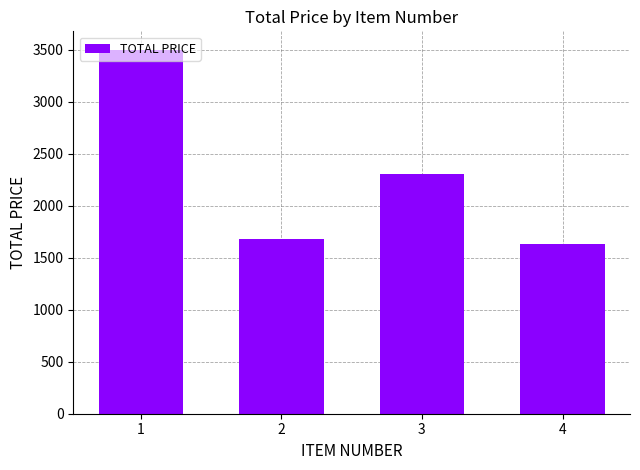

At which category does the chart reach its minimum across all series?

4